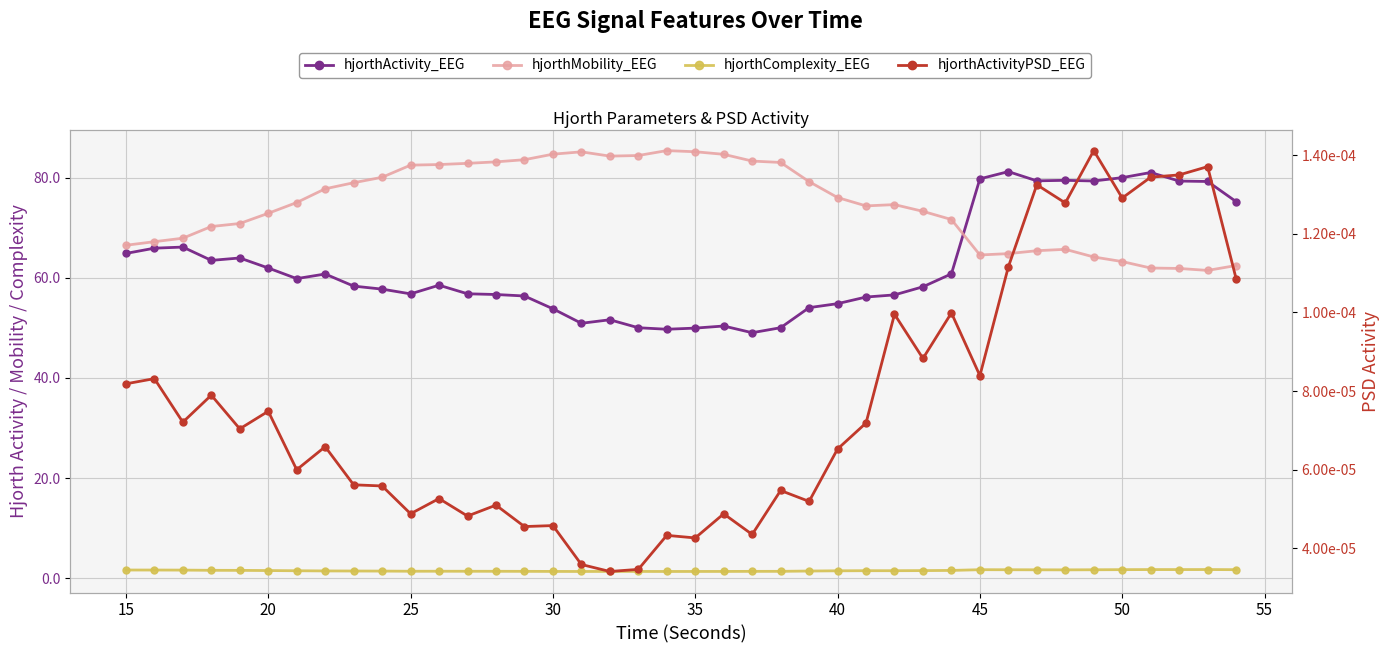

How many categories are shown in the chart?

40